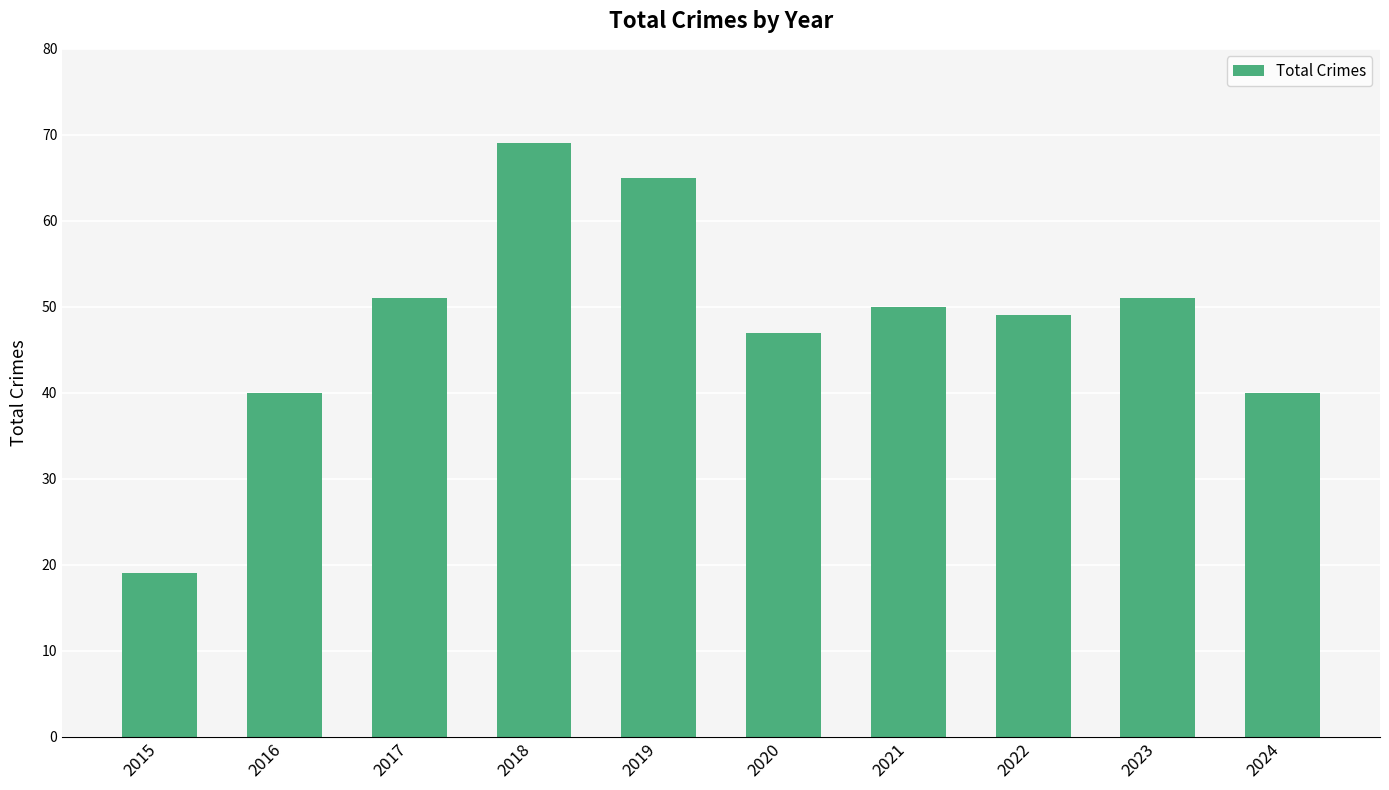

The chart shows a value of 50 at 2021. True or false?

True